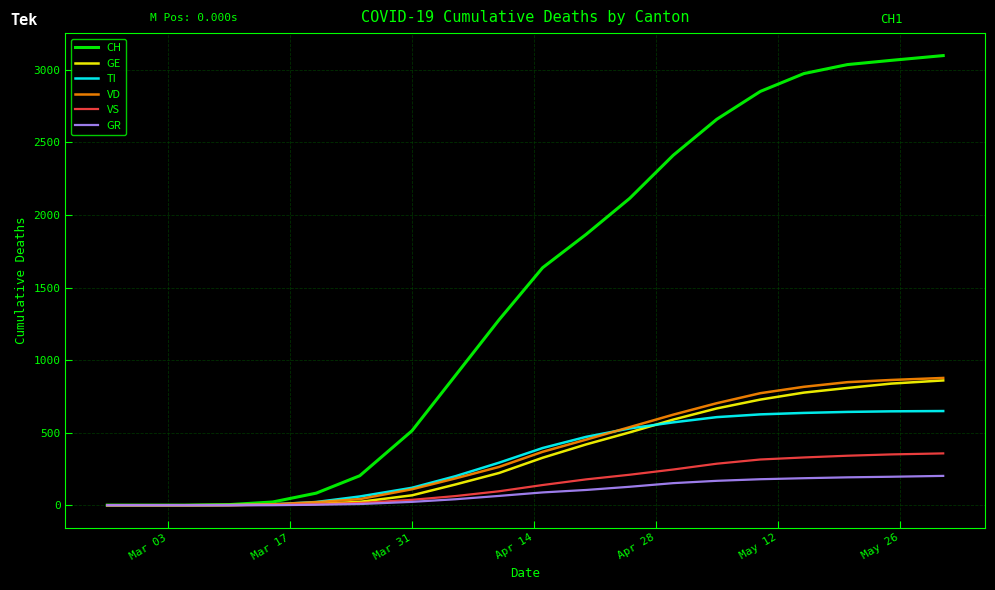

Which series has the largest total across all categories?

CH